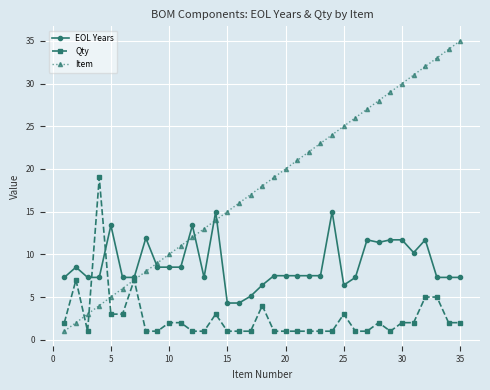

Which series has the widest spread of values?

Item